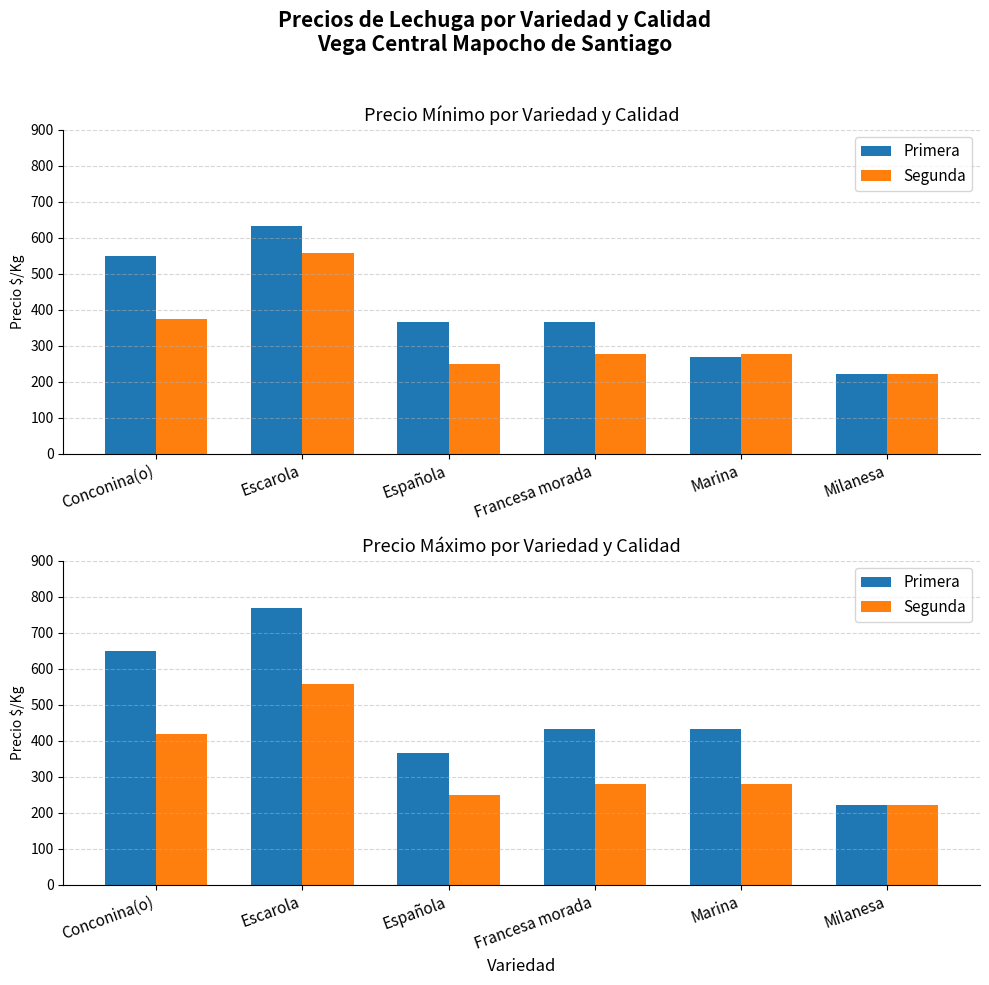

What position from the right is Marina?

2